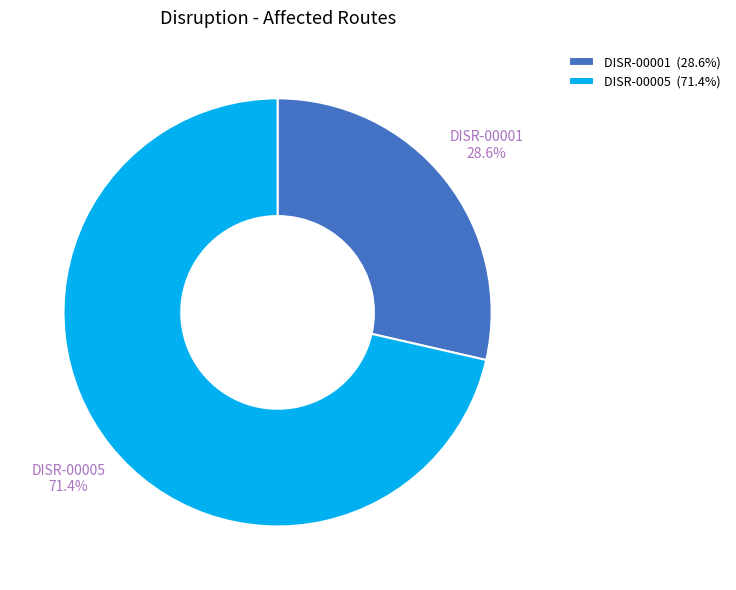

True or false: DISR-00001 accounts for 36% of the total.

False